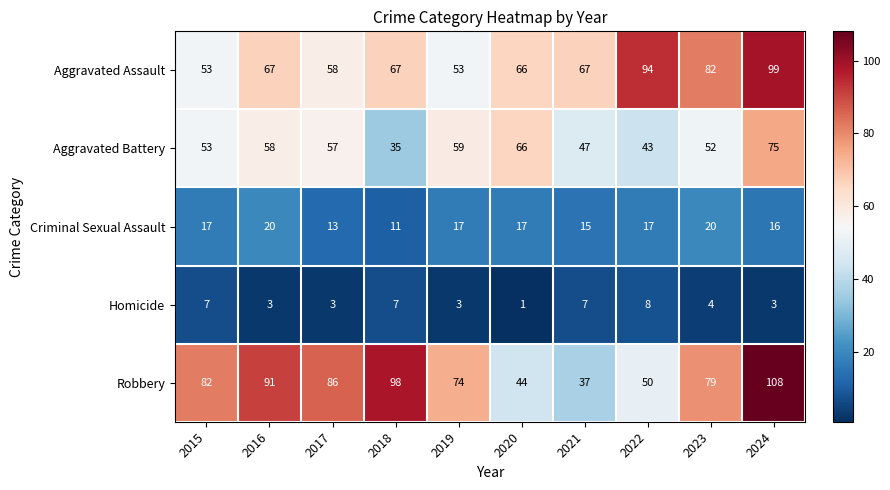

What is the sum of all Aggravated Assault values?

706